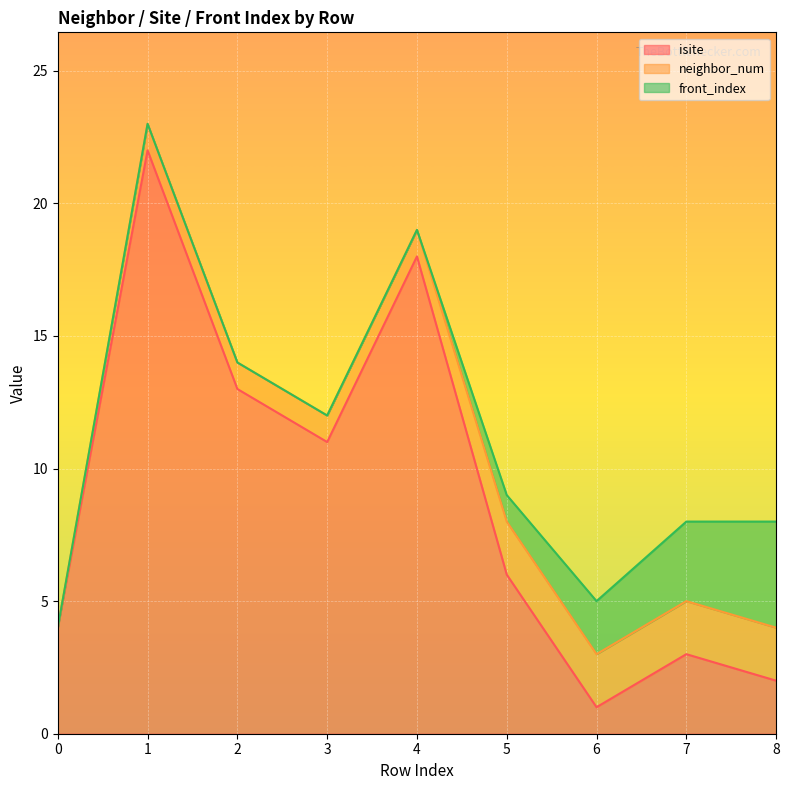

Reading right to left, list all the values displayed in this chart.

isite: 8=2	7=3	6=1	5=6	4=18	3=11	2=13	1=22	0=4
neighbor_num: 8=2	7=2	6=2	5=2	4=1	3=1	2=1	1=1	0=0
front_index: 8=4	7=3	6=2	5=1	4=0	3=0	2=0	1=0	0=0